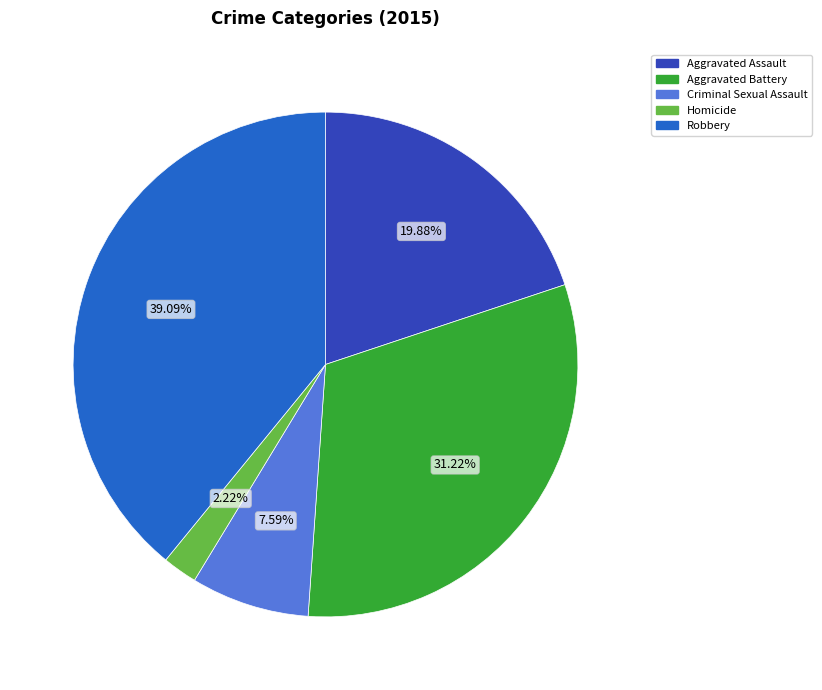

Is Homicide the majority of the pie?

No